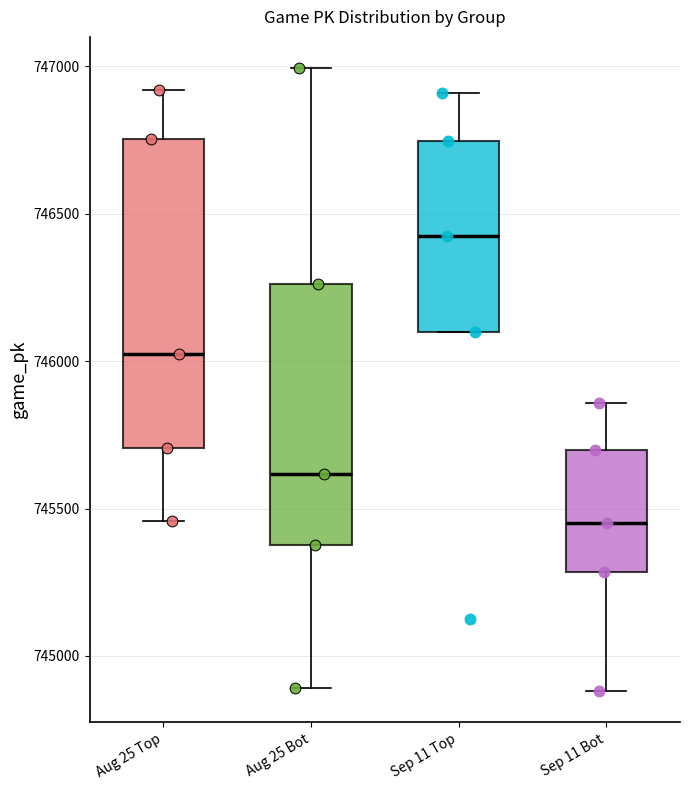

Reading left to right, read every box against the y-axis: the position of its median line, the range the box covers, and the ends of its whiskers. The values are not printed on the chart, so give them approximately, as read against the axis.

Aug 25 Top: median 746000, box 745700 to 746750, whiskers 745450 to 746900
Aug 25 Bot: median 745600, box 745400 to 746250, whiskers 744900 to 747000
Sep 11 Top: median 746450, box 746100 to 746750, whiskers 746100 to 746900
Sep 11 Bot: median 745450, box 745300 to 745700, whiskers 744900 to 745850